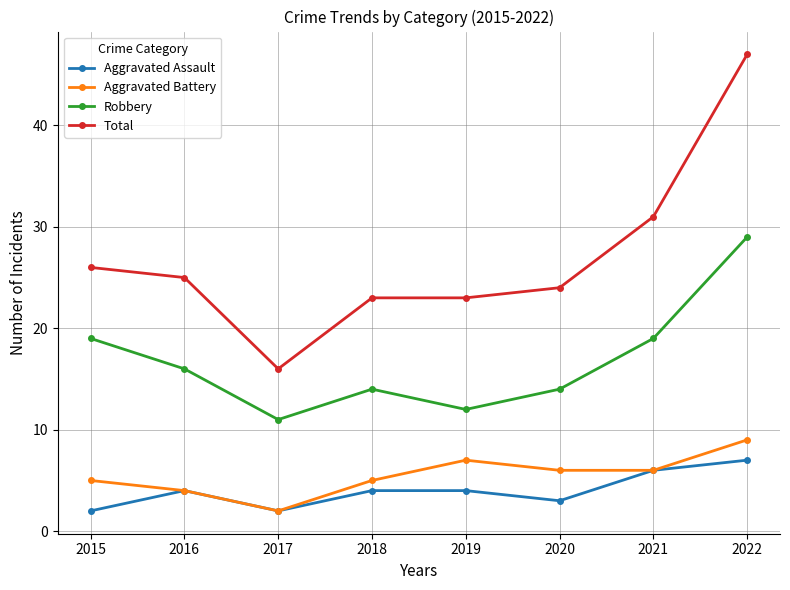

The Aggravated Battery series shows 5 at 2022. True or false?

False